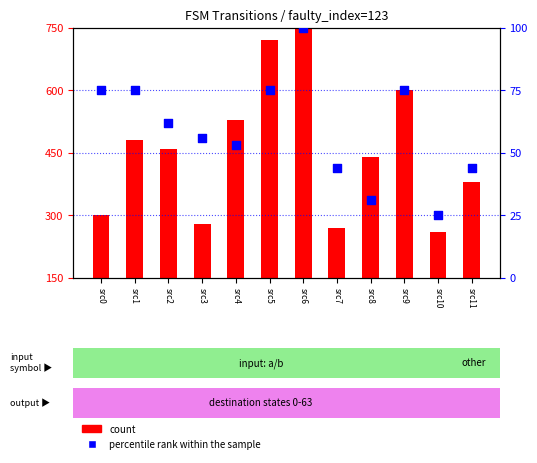

Which series reaches the maximum Y coordinate?

count